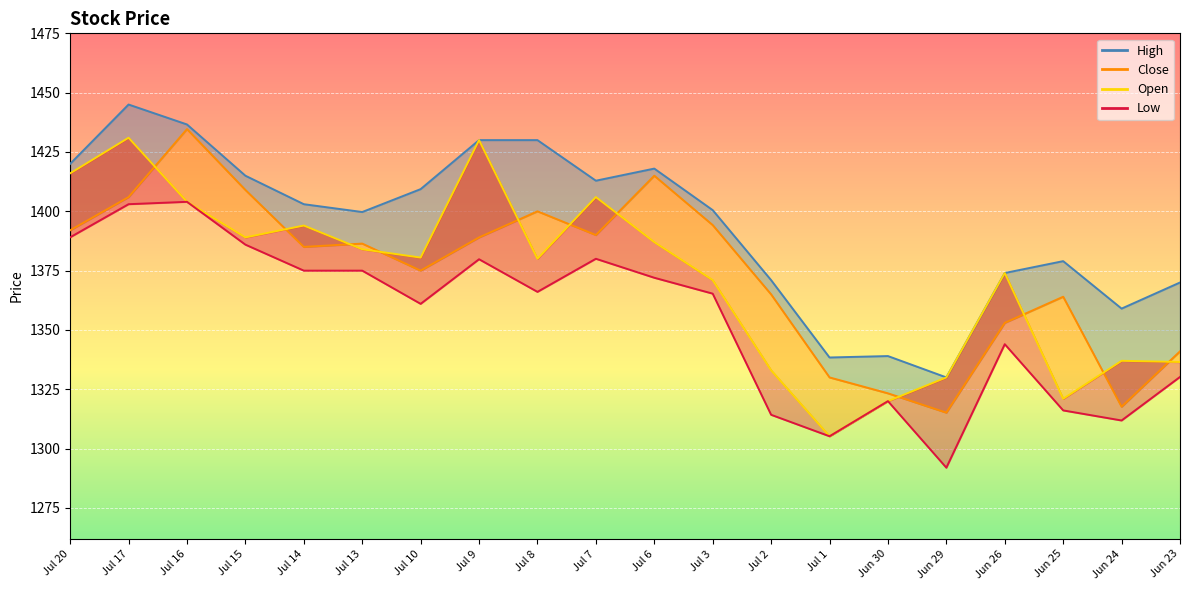

What is the smallest value displayed?

1305.2